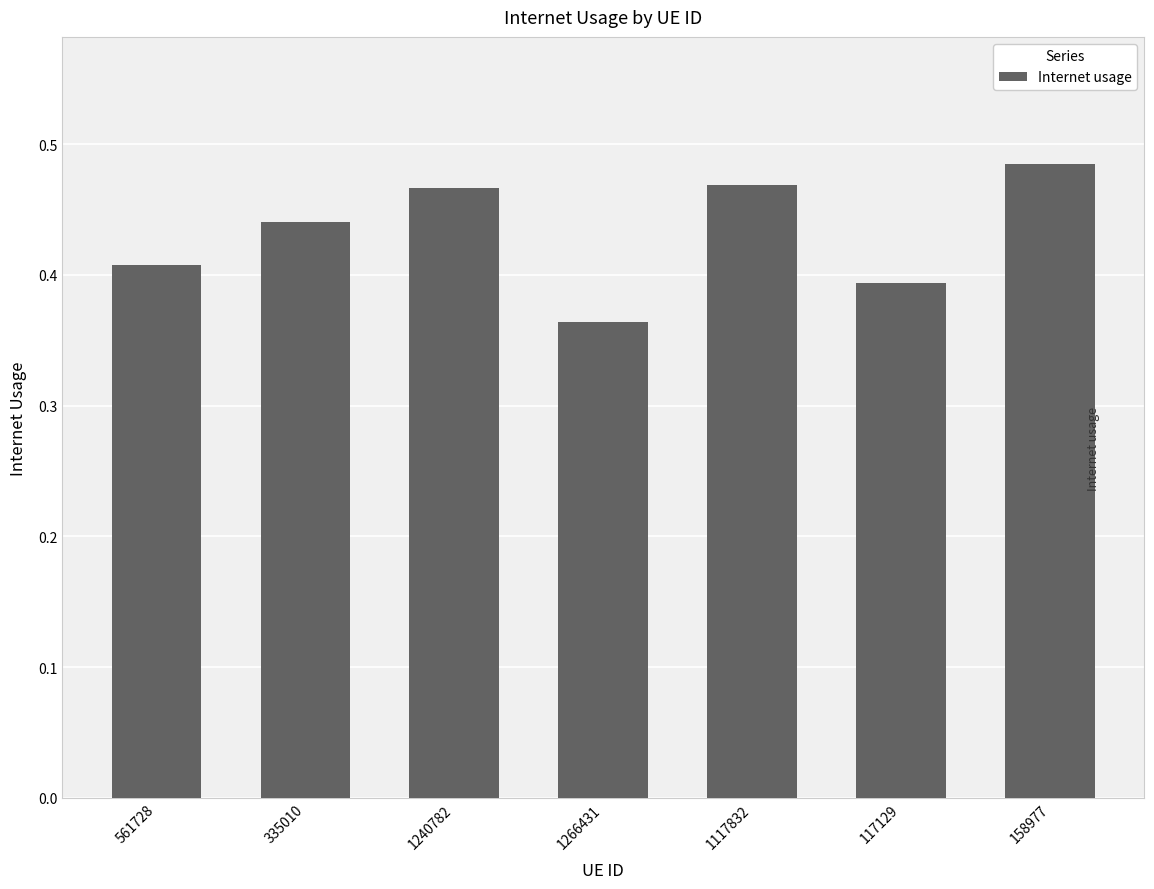

Between 561728 and 1117832, which is larger?

1117832